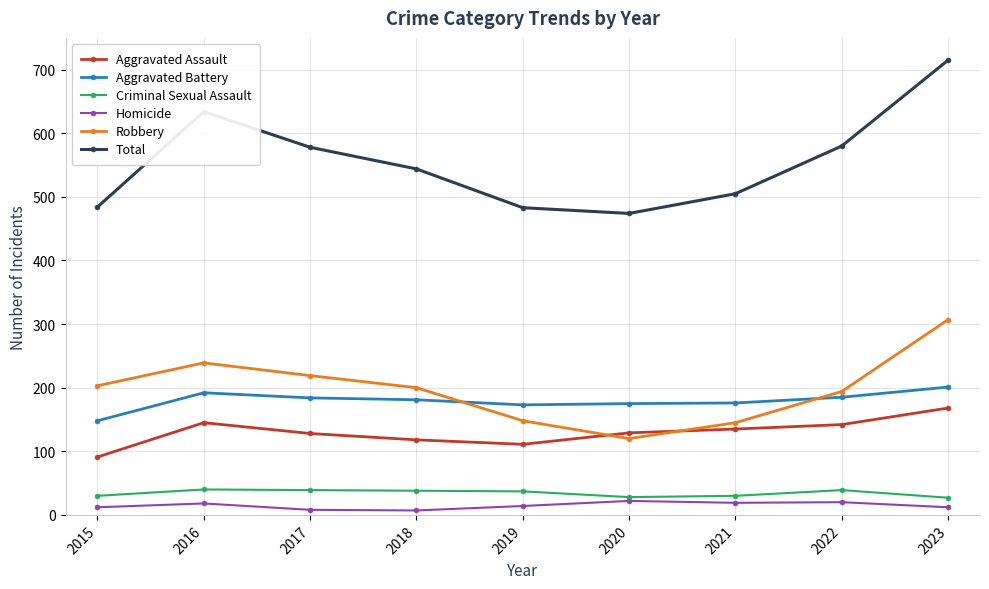

Is the value of Criminal Sexual Assault at 2020 greater than the value of Aggravated Assault at 2023?

No